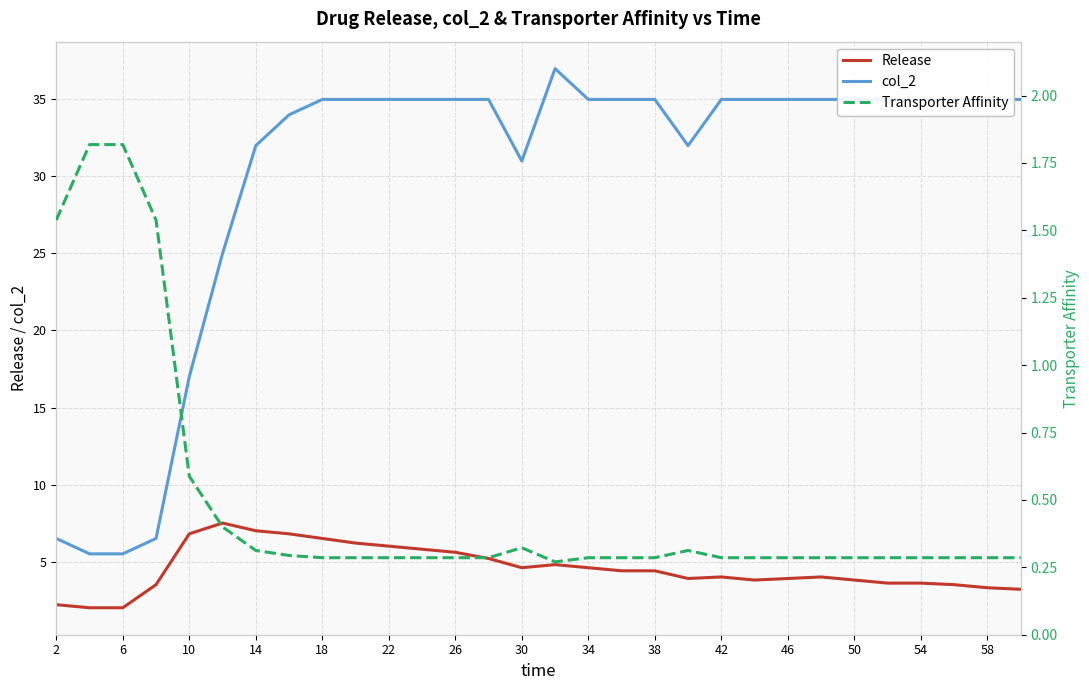

Reading left to right, list all the values displayed in this chart.

Release: 2.2	2.0	2.0	3.5	6.8	7.5	7.0	6.8	6.5	6.2	6.0	5.8	5.6	5.2	4.6	4.8	4.6	4.4	4.4	3.9	4.0	3.8	3.9	4.0	3.8	3.6	3.6	3.5	3.3	3.2
col_2: 6.5	5.5	5.5	6.5	17.0	25.0	32.0	34.0	35.0	35.0	35.0	35.0	35.0	35.0	31.0	37.0	35.0	35.0	35.0	32.0	35.0	35.0	35.0	35.0	35.0	35.0	35.0	35.0	35.0	35.0
Transporter Affinity: 1.5	1.8	1.8	1.5	0.6	0.4	0.3	0.3	0.3	0.3	0.3	0.3	0.3	0.3	0.3	0.3	0.3	0.3	0.3	0.3	0.3	0.3	0.3	0.3	0.3	0.3	0.3	0.3	0.3	0.3